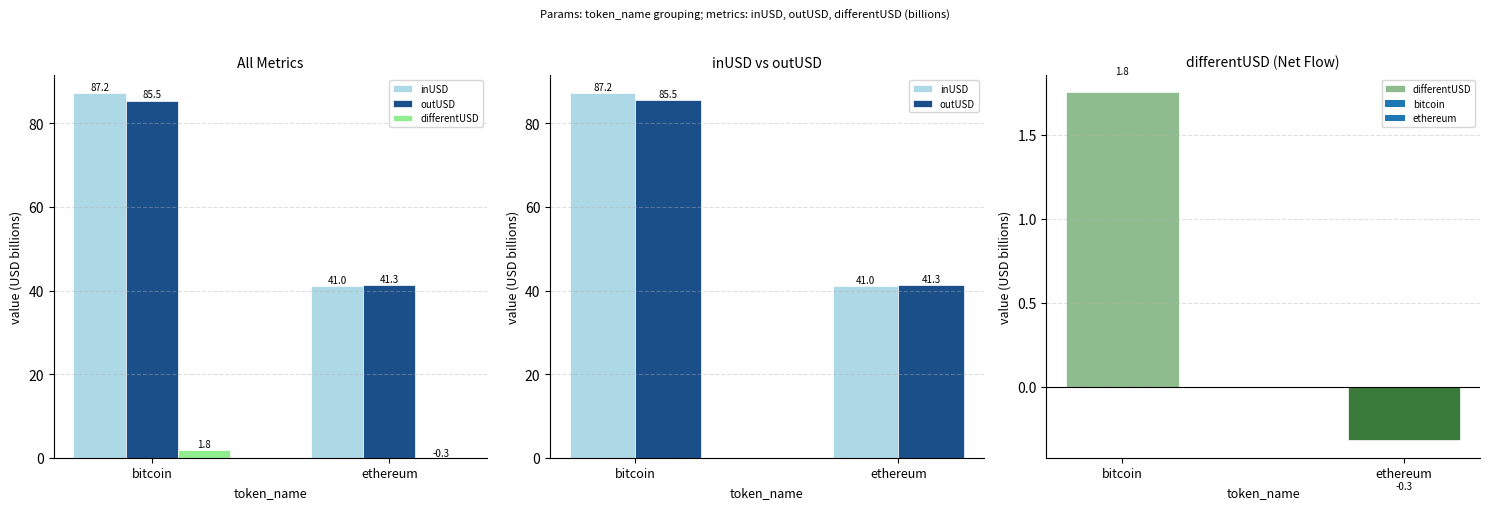

The outUSD series shows 49.4 at bitcoin. True or false?

False